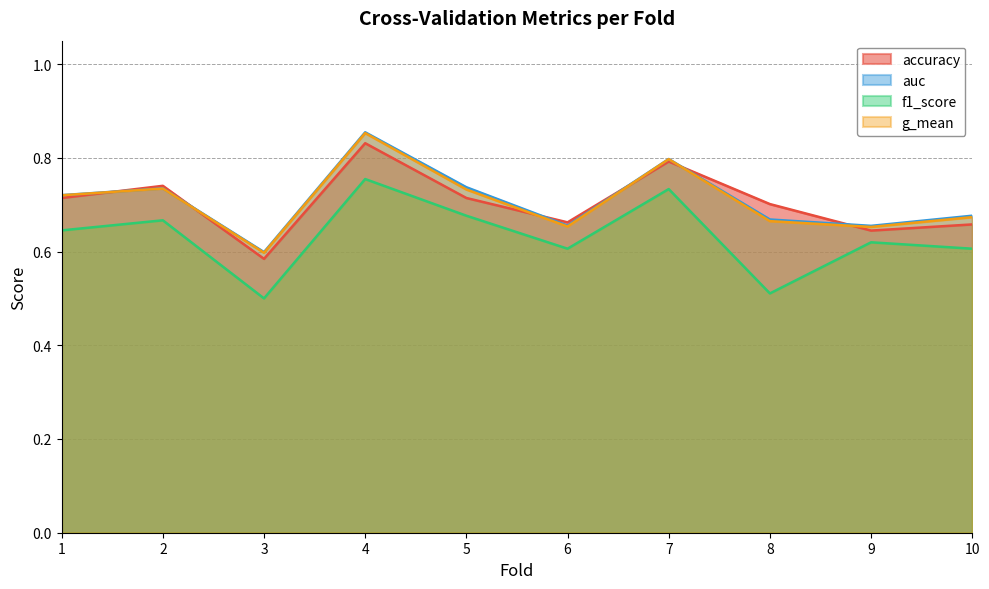

Is the value of auc at 8 greater than the value of f1_score at 4?

No